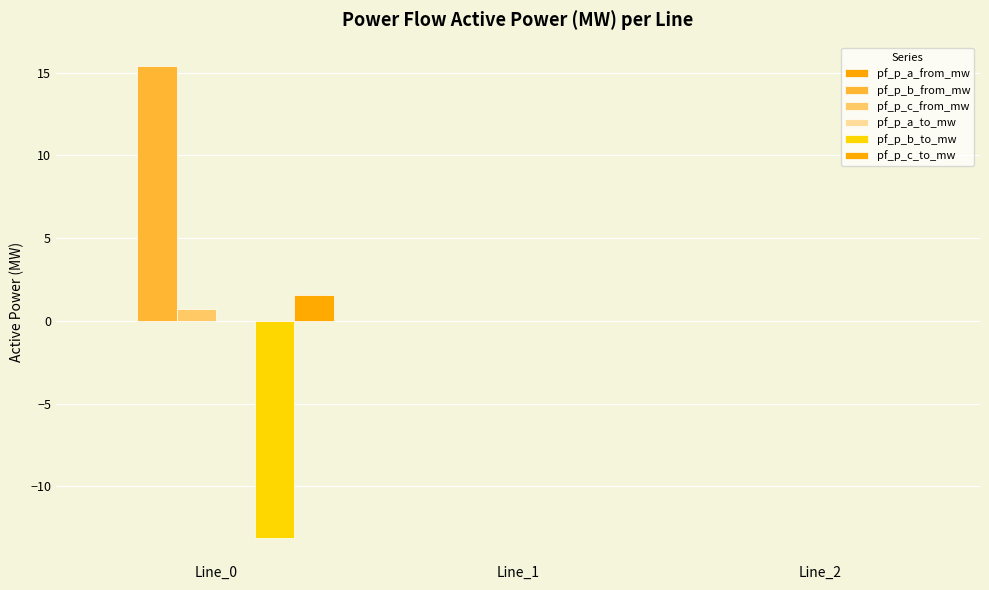

At how many categories does at least one series exceed 4?

1